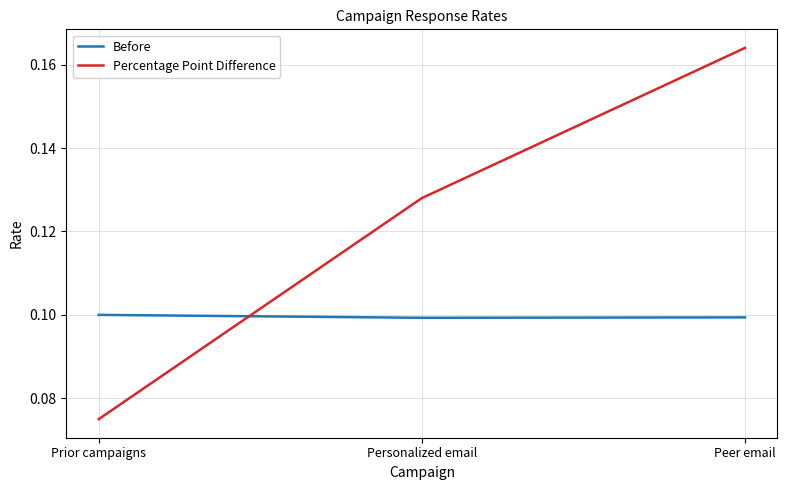

Which series changed the most between Prior campaigns and Personalized email?

Percentage Point Difference